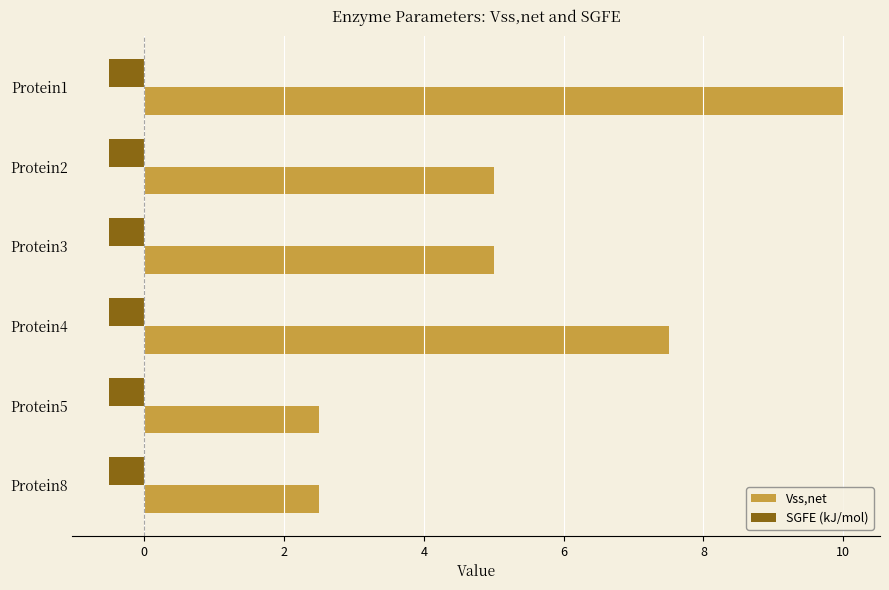

True or false: SGFE (kJ/mol) has a value of -0.5 at Protein5.

True